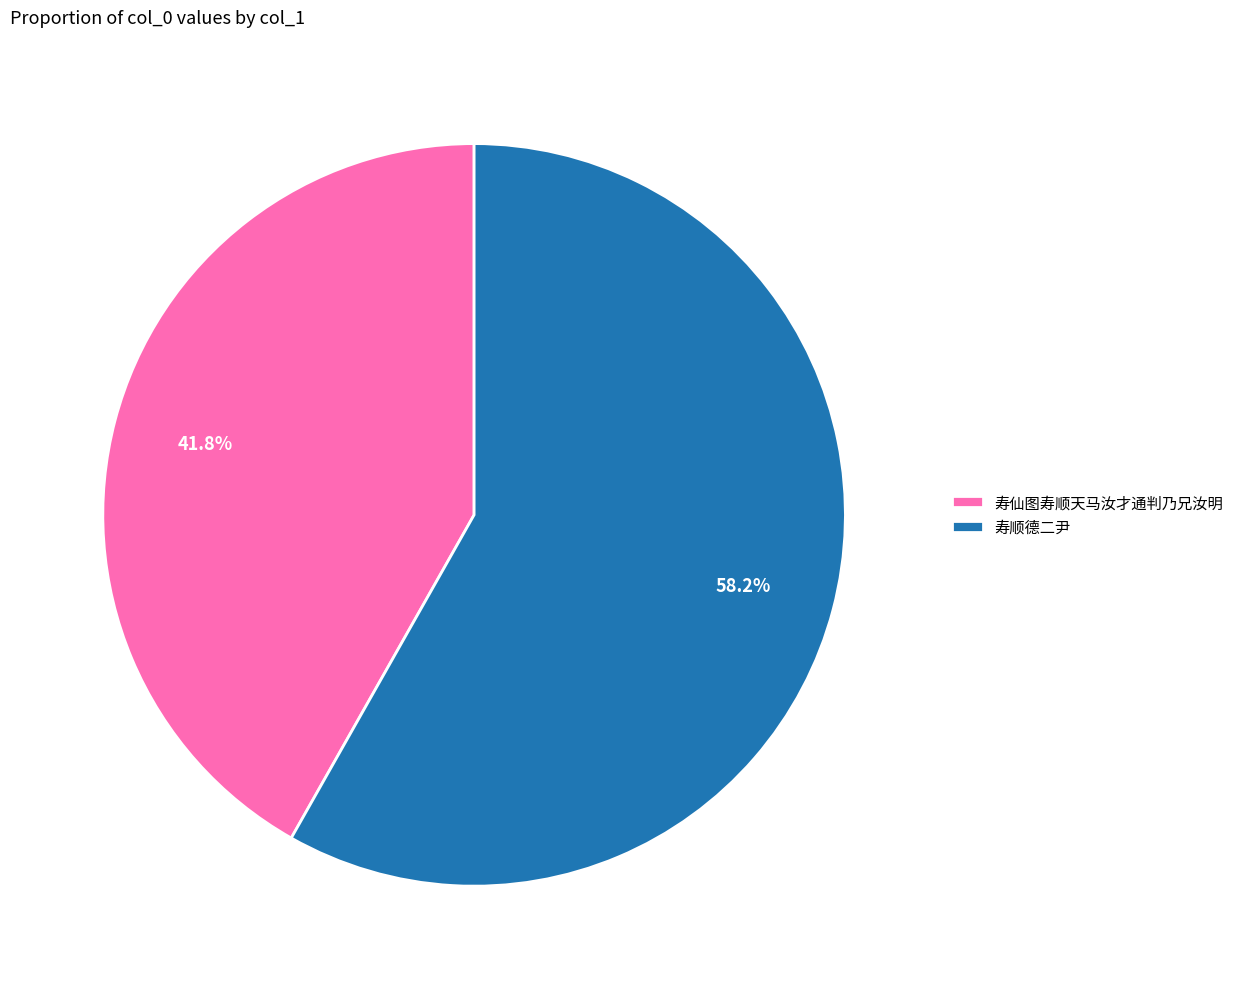

How many slices are in this pie chart?

2